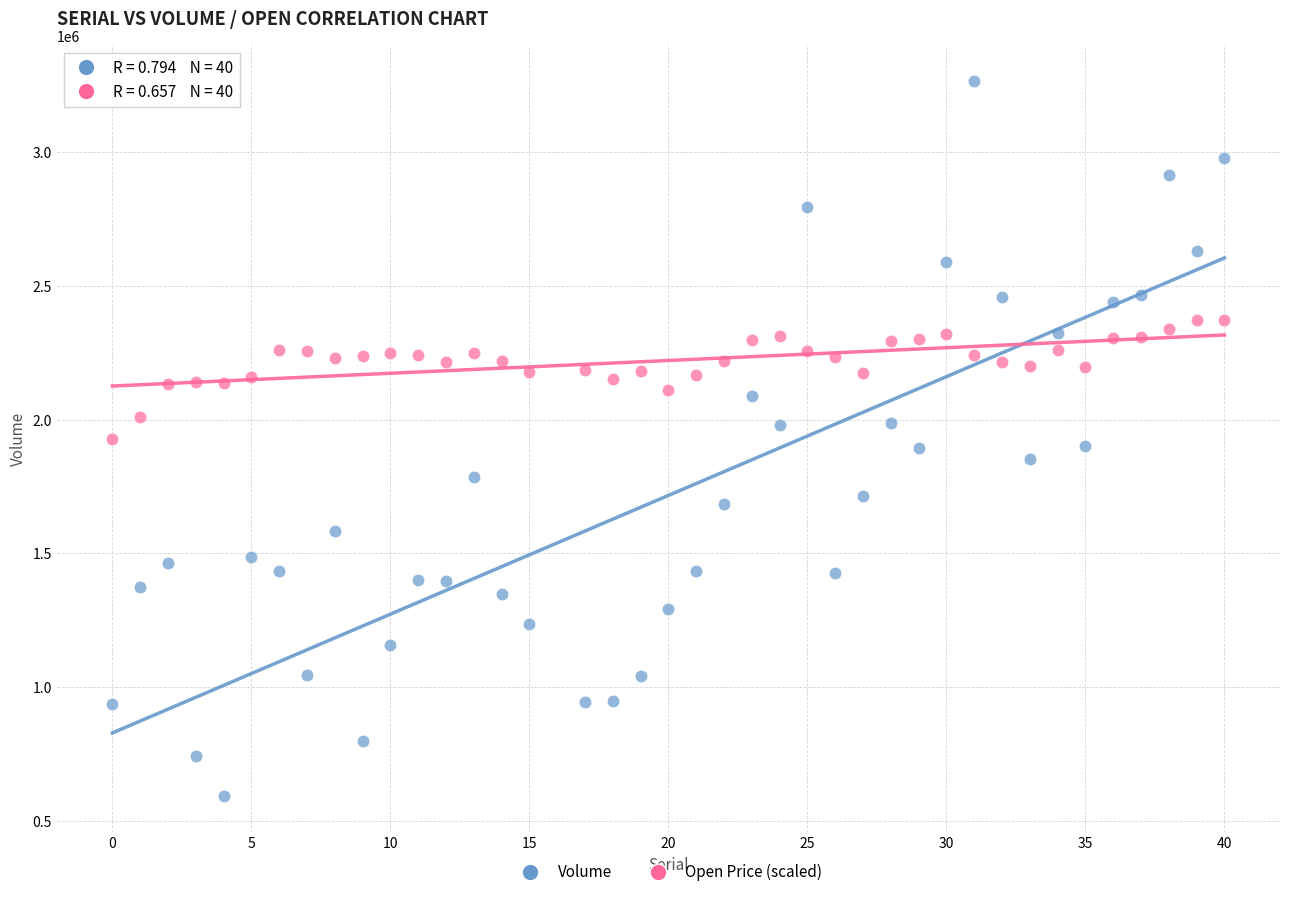

Across all data points, what is the range of Y values (max minus min)?

2673100.0